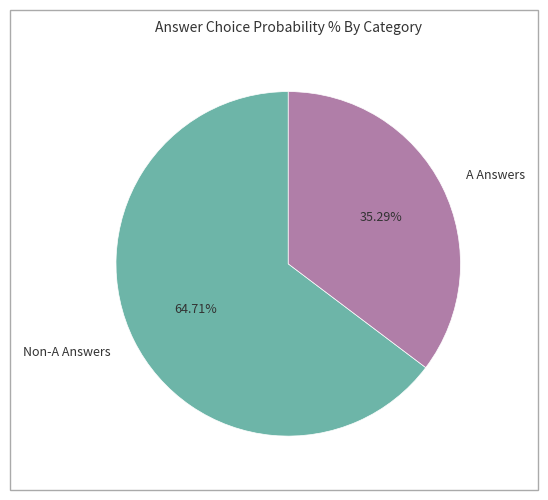

Which category has the biggest portion of the pie?

Non-A Answers